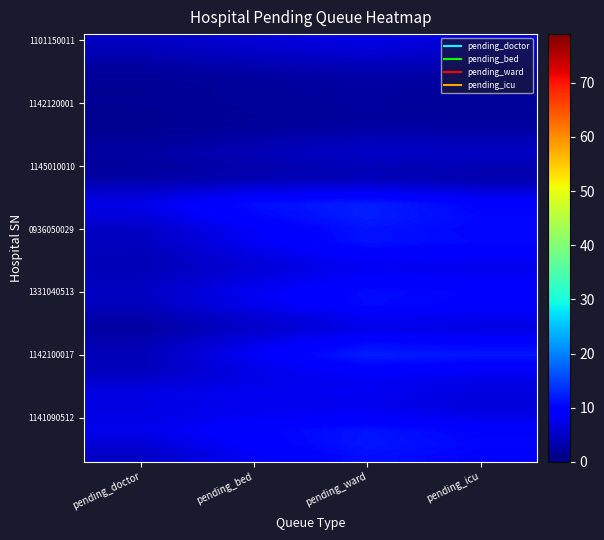

What is the total value across all series at pending_ward?

265.1